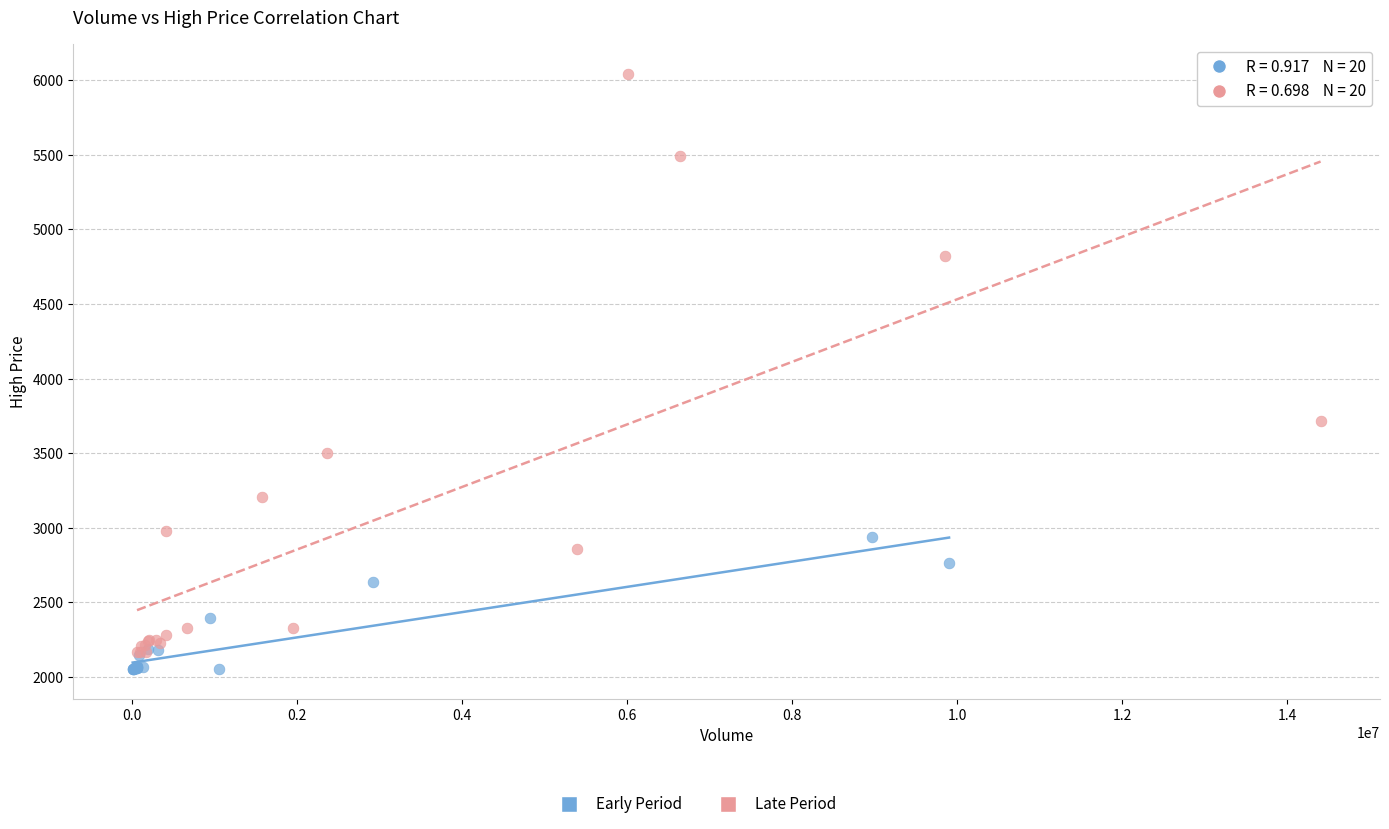

Which series has the widest spread of Y values?

Late Period